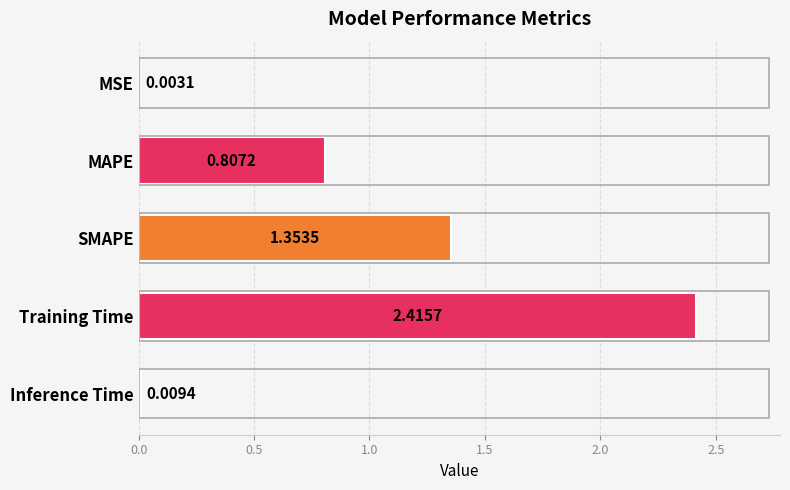

What is the change in value from MSE to Training Time?

+2.4